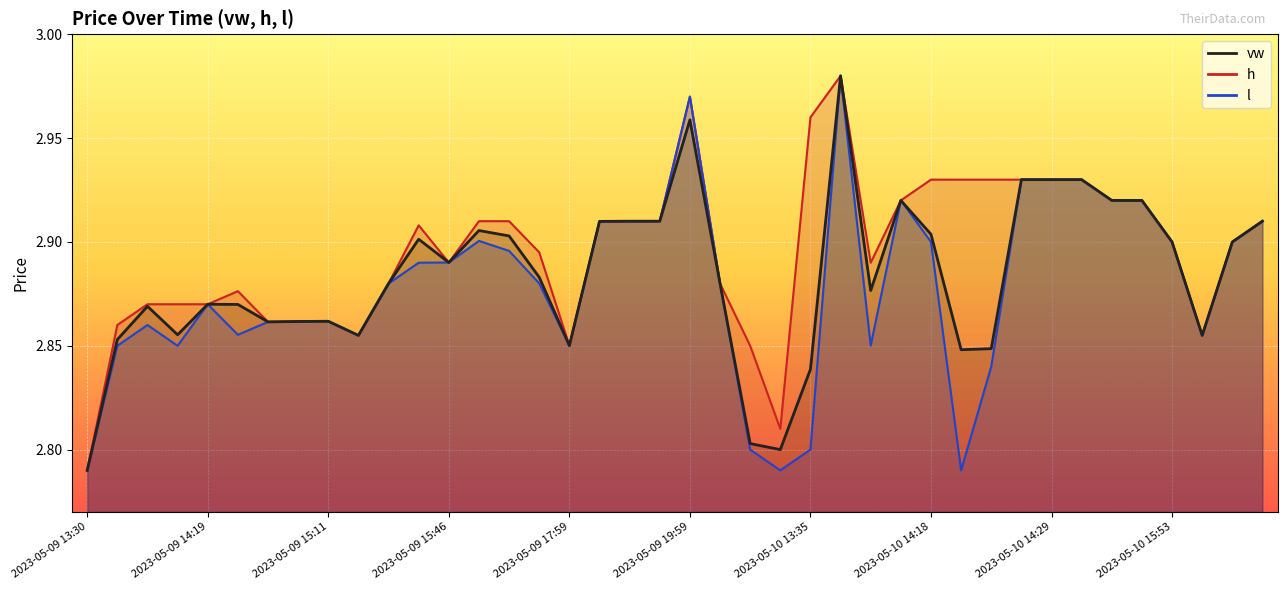

True or false: vw and l cross at least once.

False